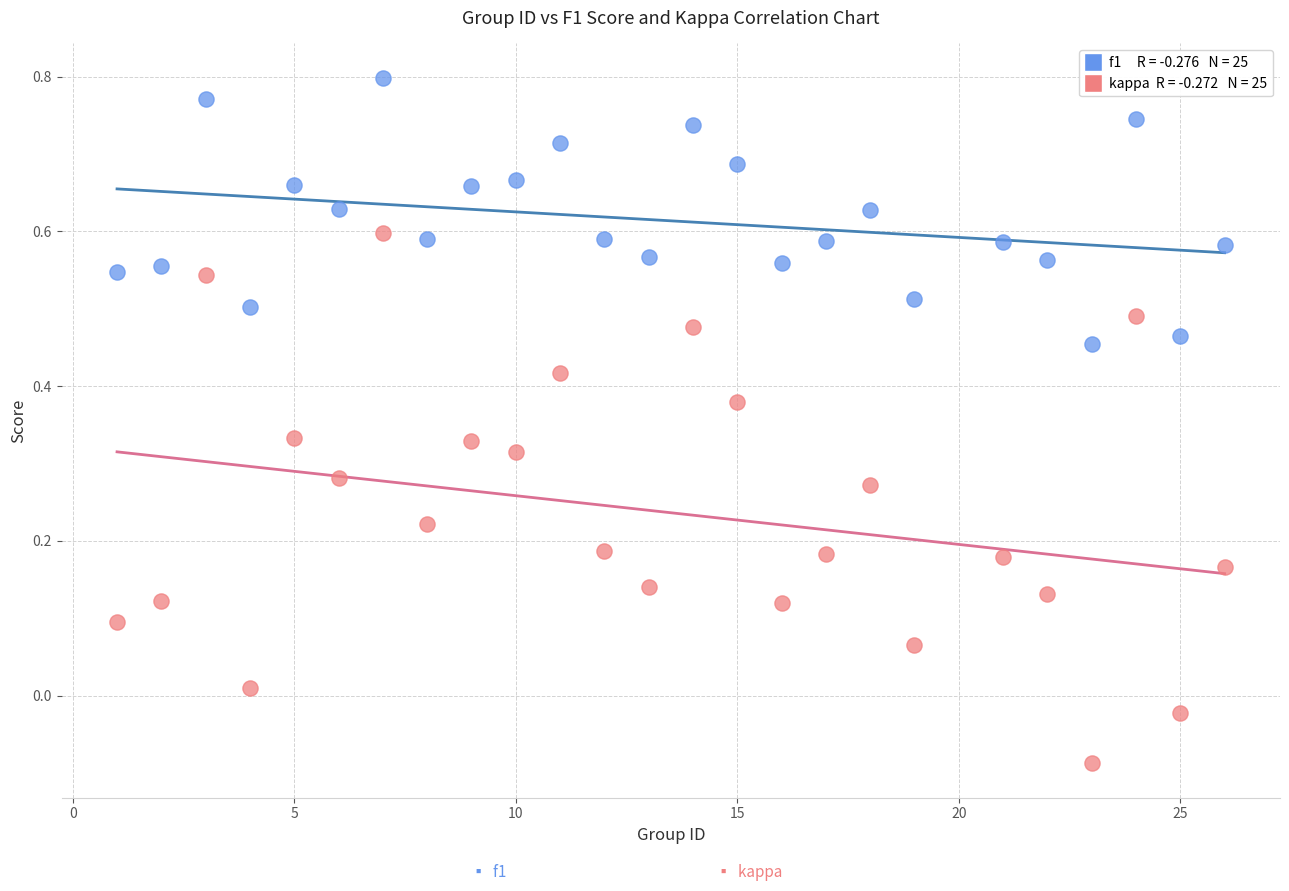

Across all data points, what is the range of X values (max minus min)?

25.0